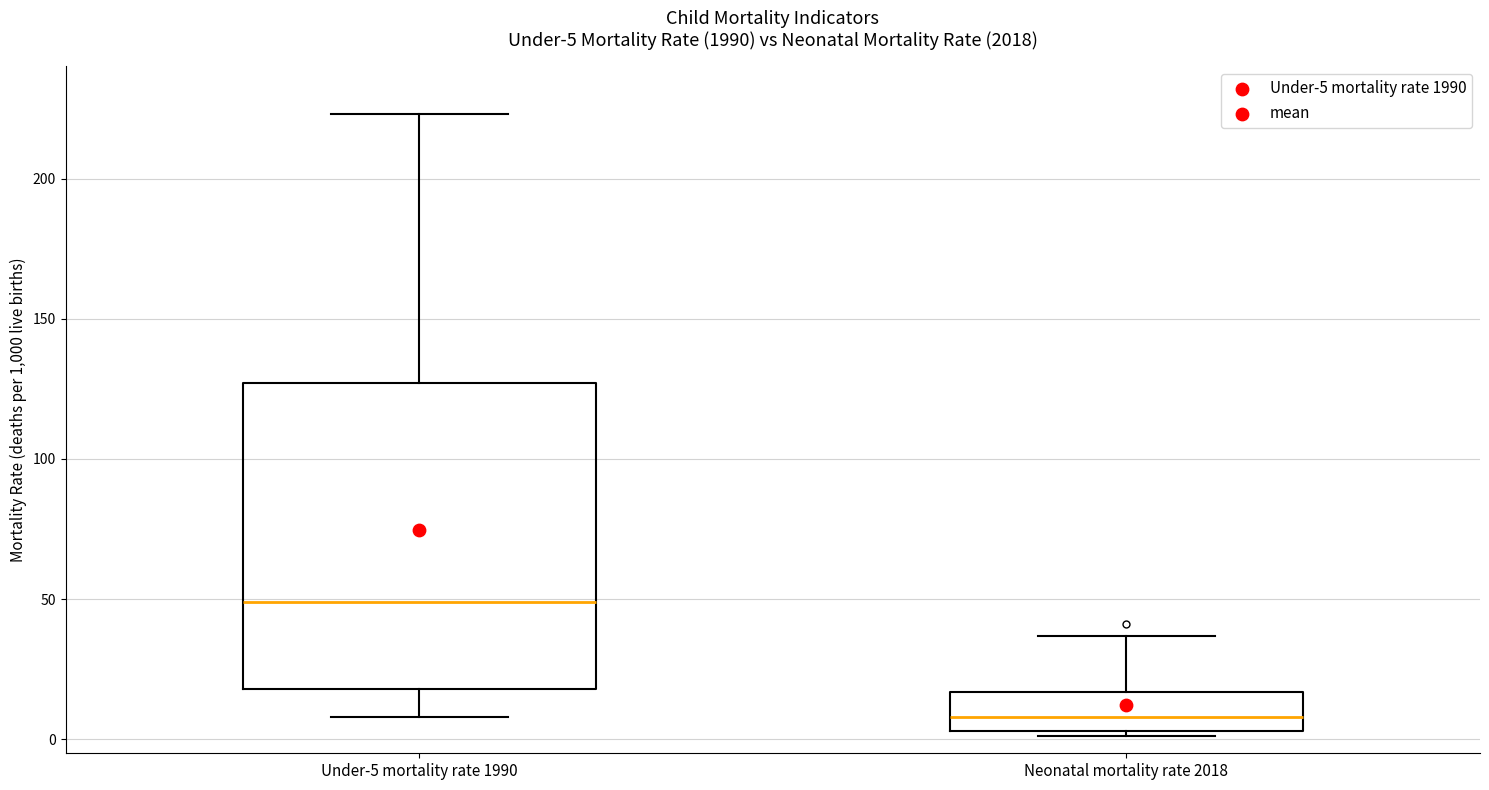

Which box has the highest median line?

Under-5 mortality rate 1990